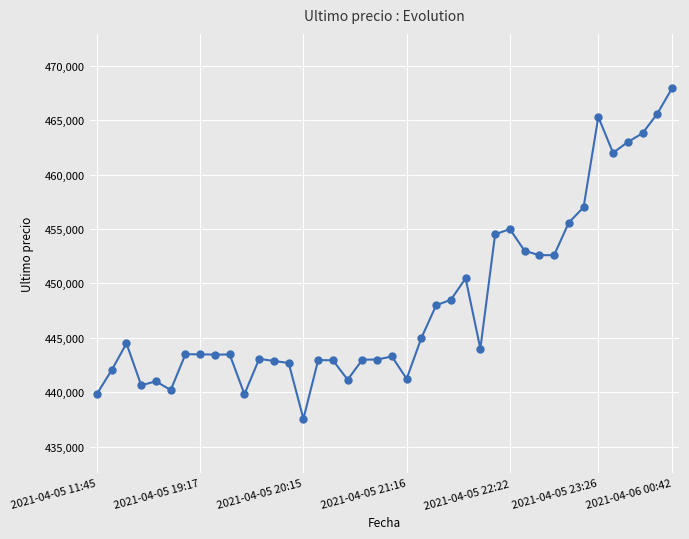

What is the average value?

448241